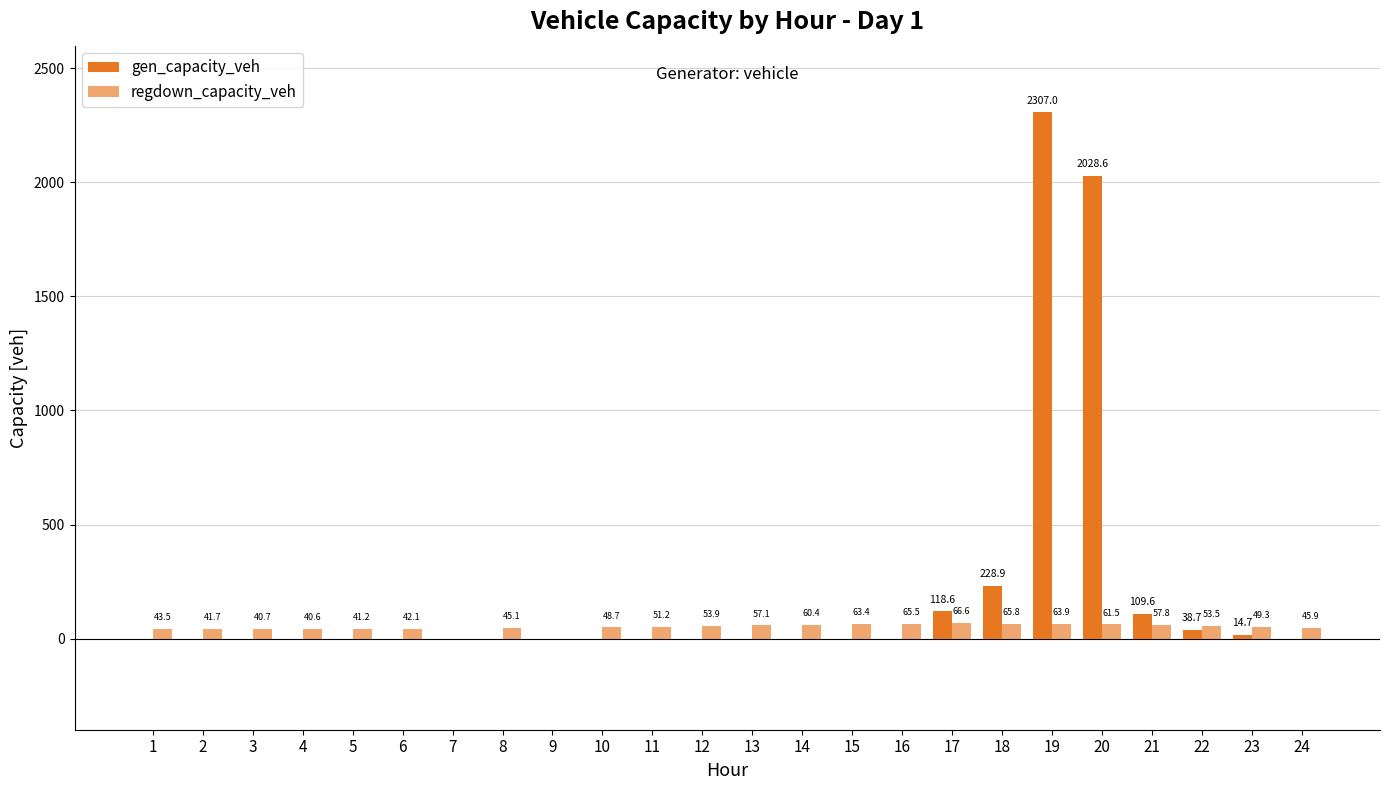

What is the difference between the maximum and minimum values in the gen_capacity_veh series?

2307.0